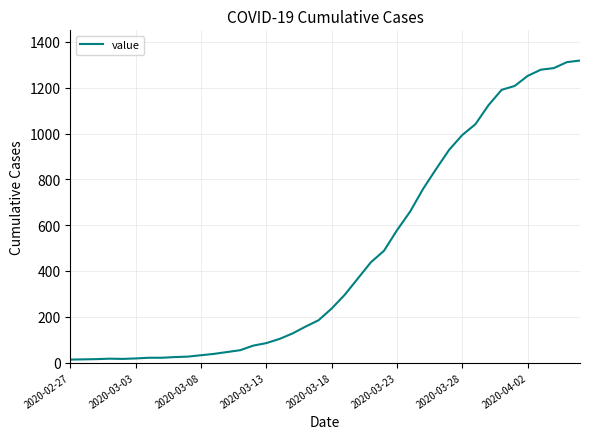

What is the greatest value displayed?

1319